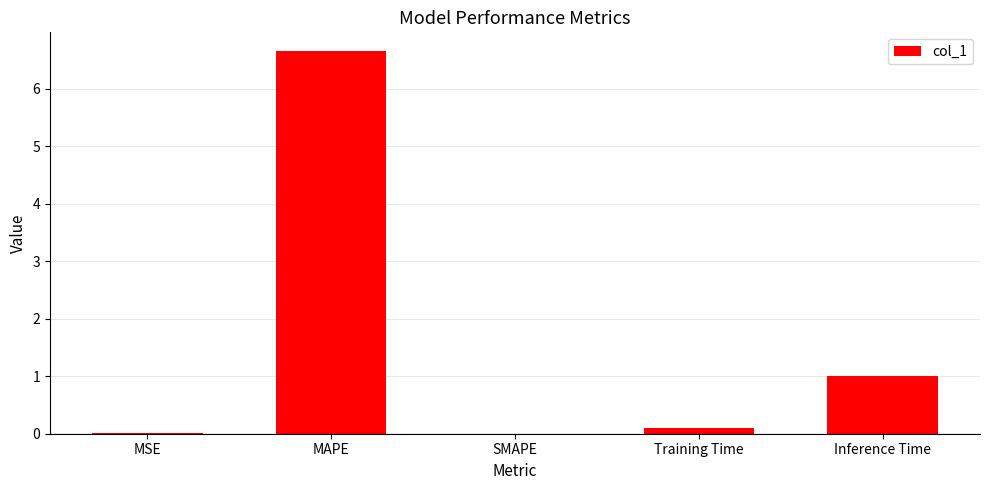

How many series are shown in this chart?

1